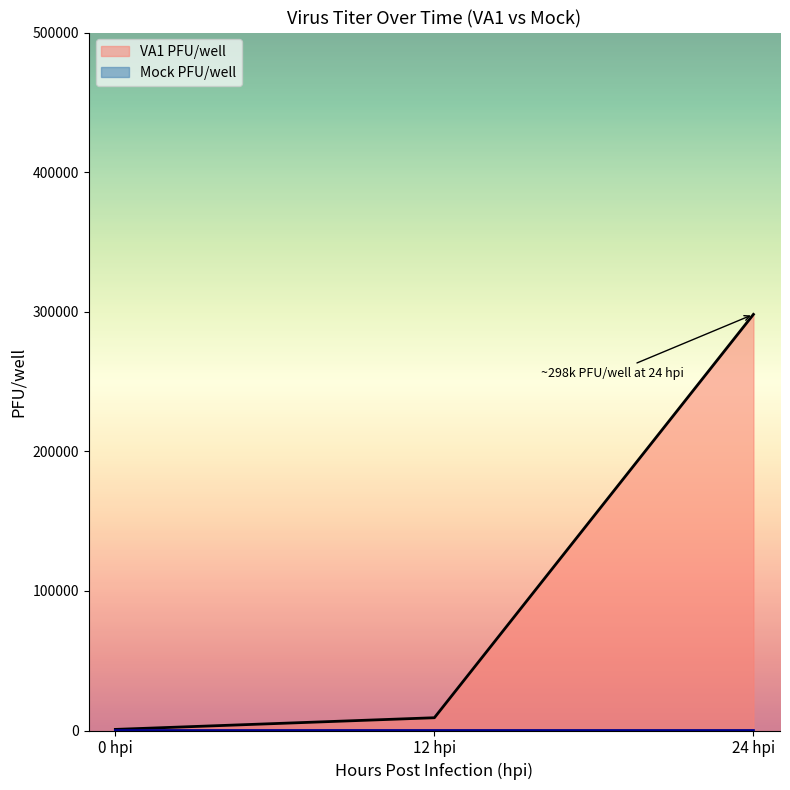

Does the chart have visible grid lines?

No